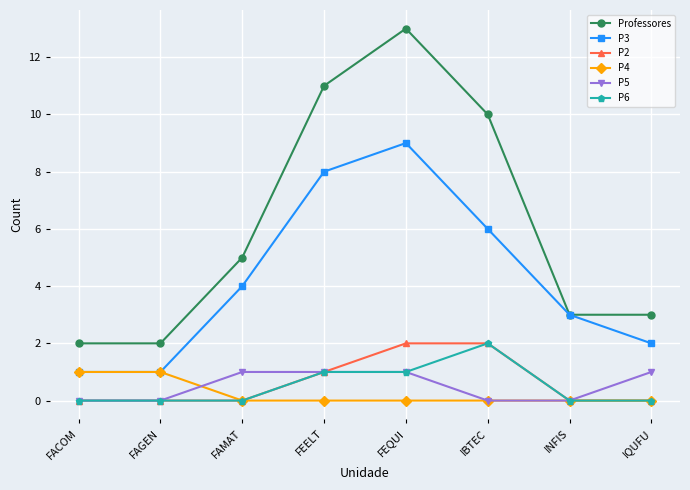

Which series has the largest range (max minus min)?

Professores